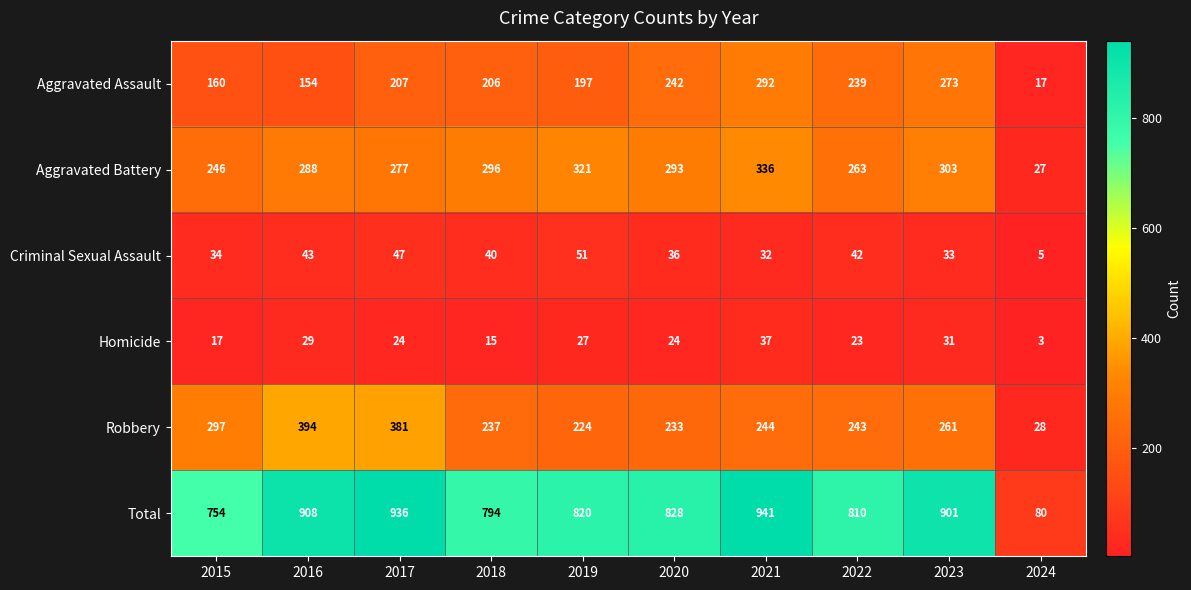

What is the difference between the maximum and second lowest values in the Robbery series?

170